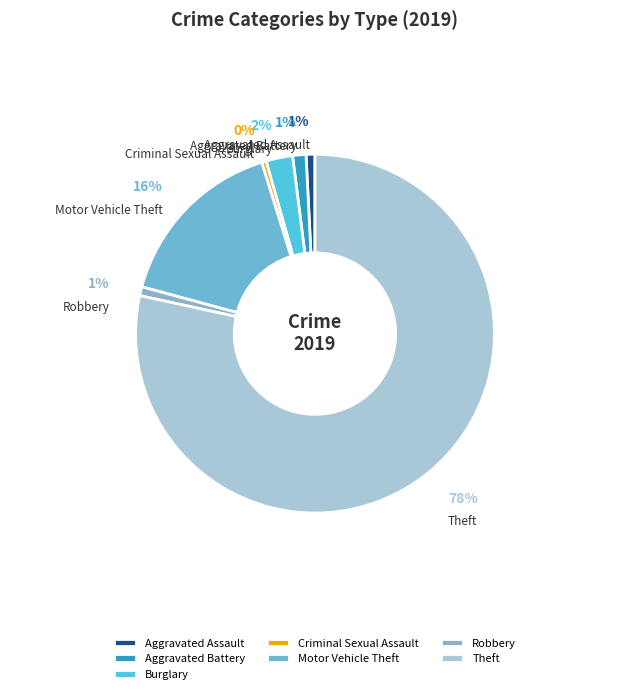

To the nearest percent, what percentage of the pie is Robbery?

1%